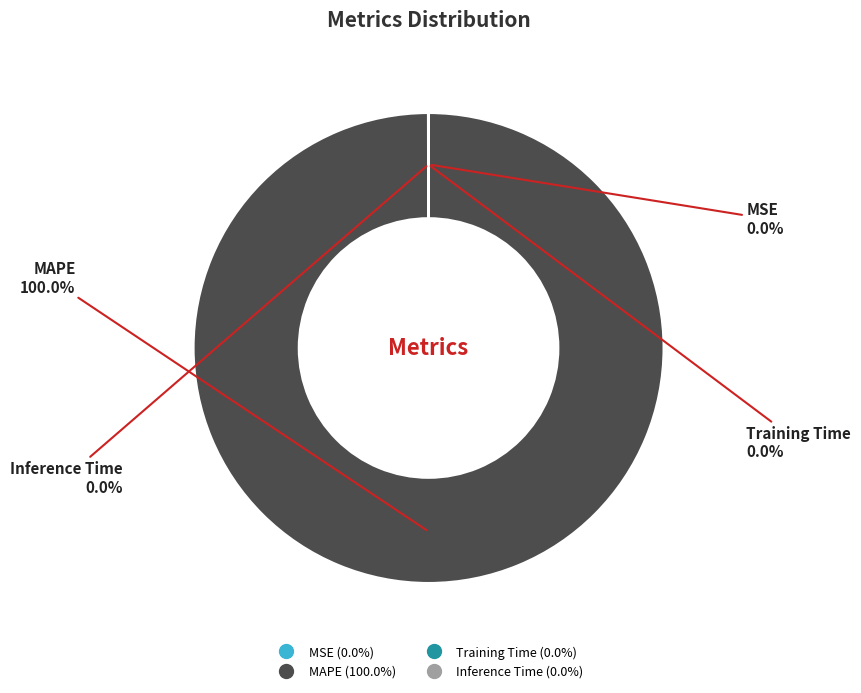

To the nearest percent, what is the difference between the largest and smallest slice percentages?

100%